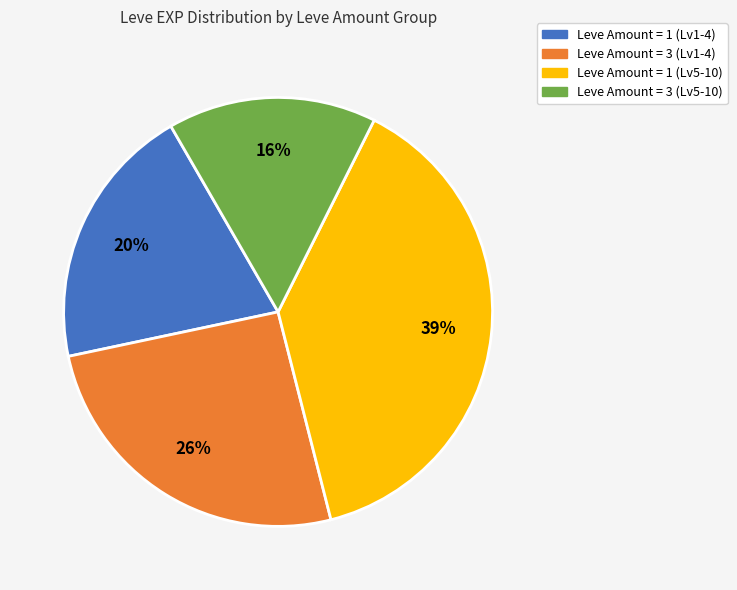

To the nearest percent, what is the difference between the largest and smallest slice percentages?

23%